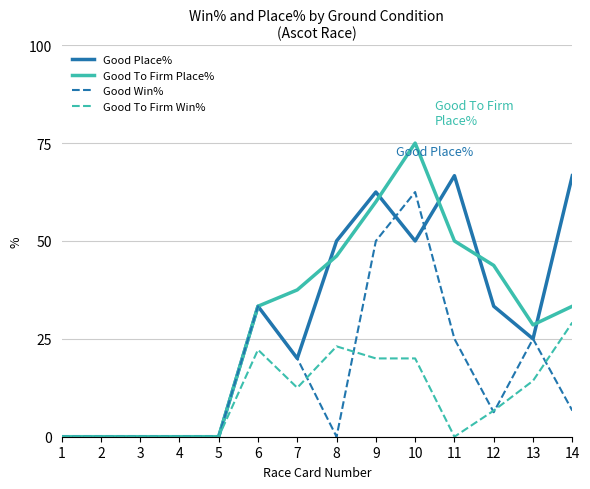

Rank the series at 10 from lowest to highest value.

Good To Firm Win%, Good Place%, Good Win%, Good To Firm Place%